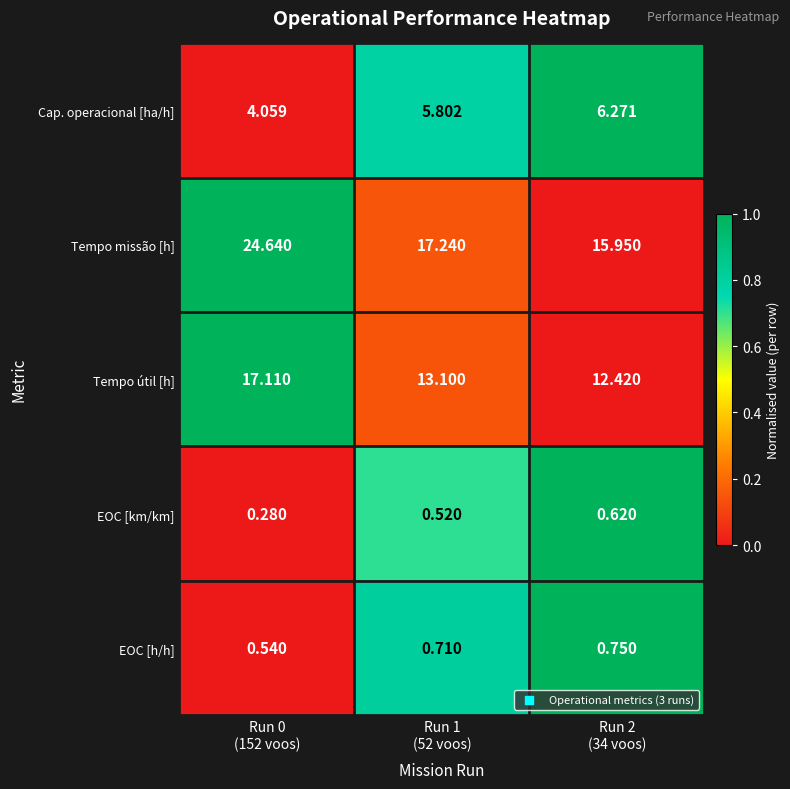

At how many categories does at least one series exceed 0?

3